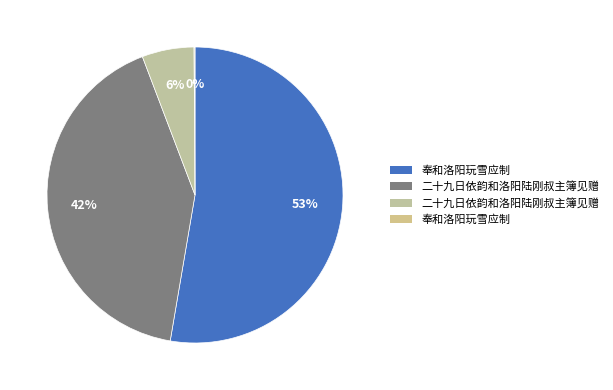

Rank the categories by value from highest to lowest.

奉和洛阳玩雪应制, 二十九日依韵和洛阳陆刚叔主簿见赠, 二十九日依韵和洛阳陆刚叔主簿见赠, 奉和洛阳玩雪应制